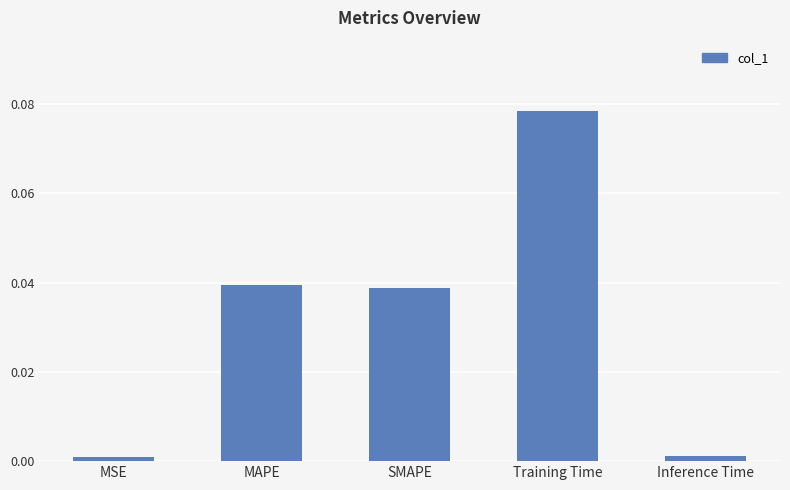

At which category does the chart reach its peak across all series?

Training Time